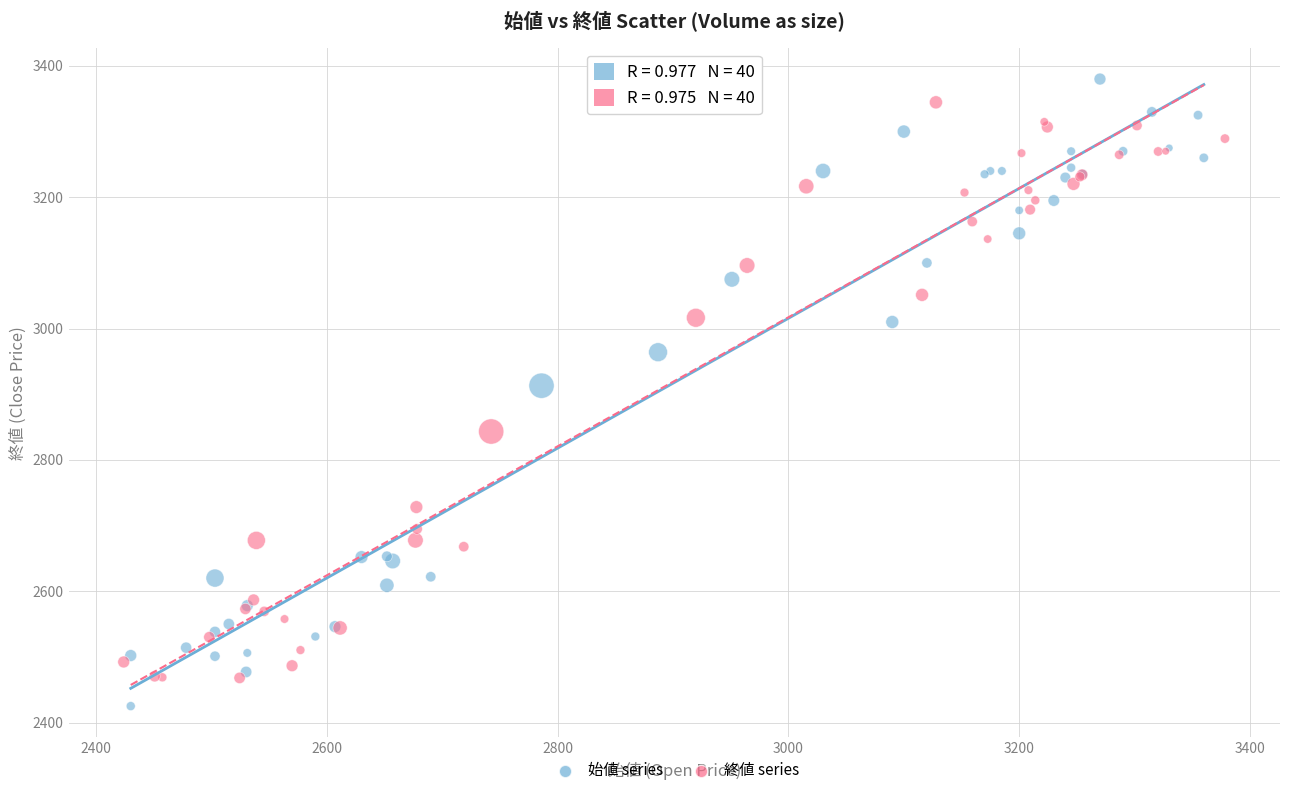

Which series reaches the minimum Y coordinate?

始値 series